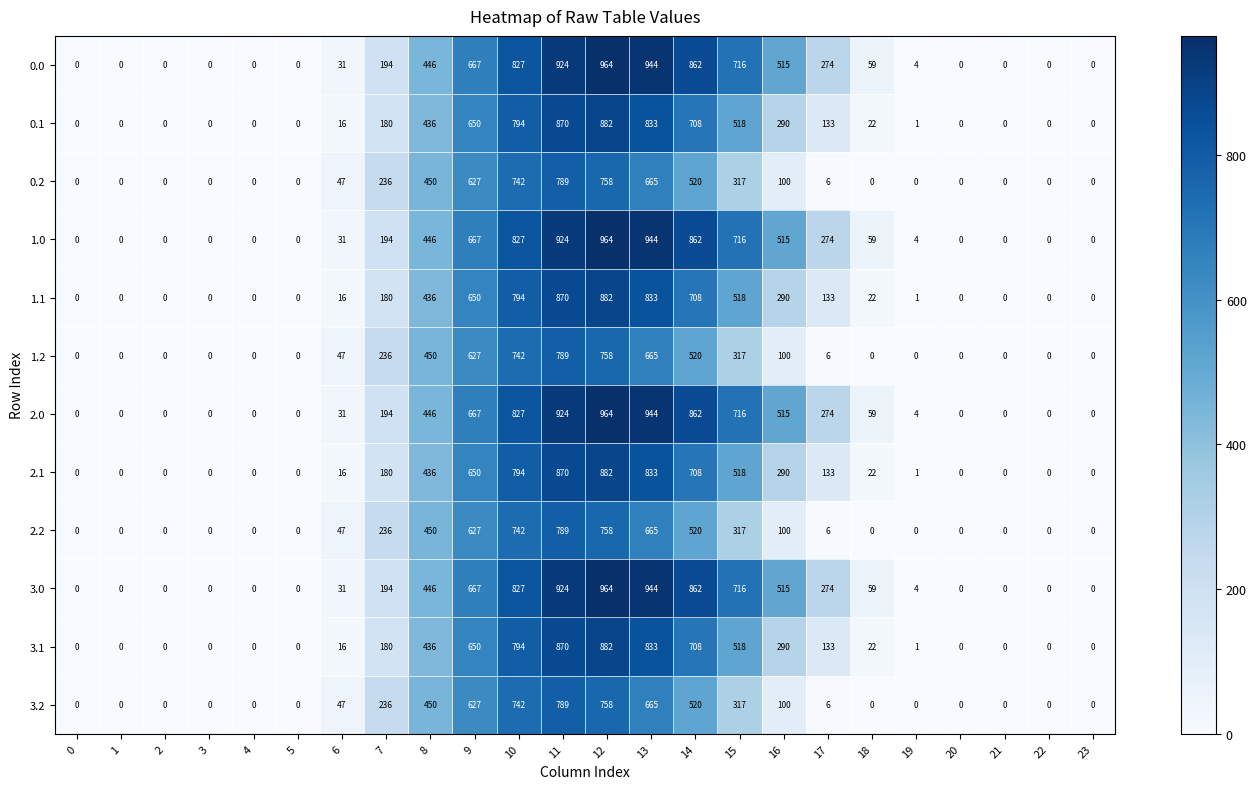

The 3.0 series shows 862 at 14. True or false?

True